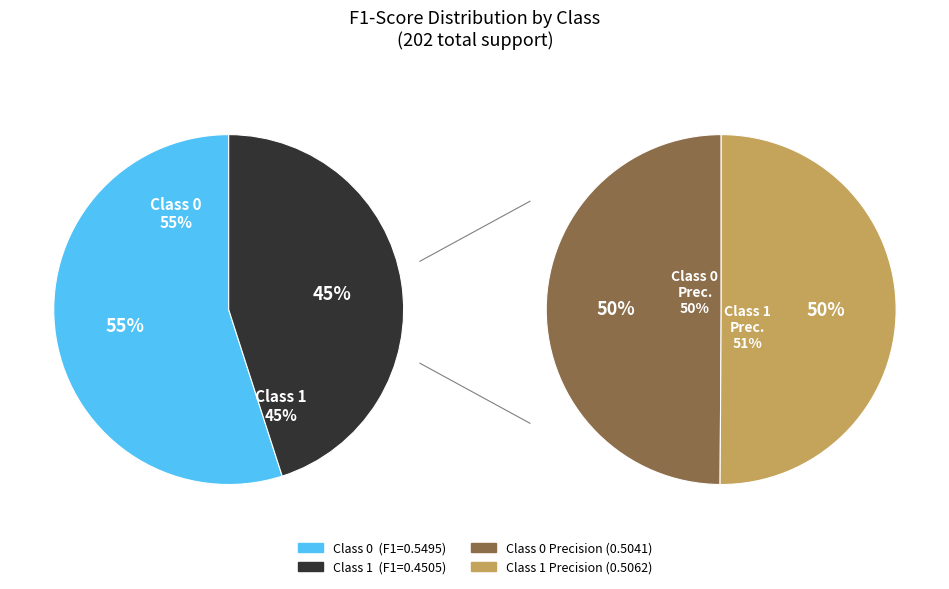

Which slice is the smallest?

1